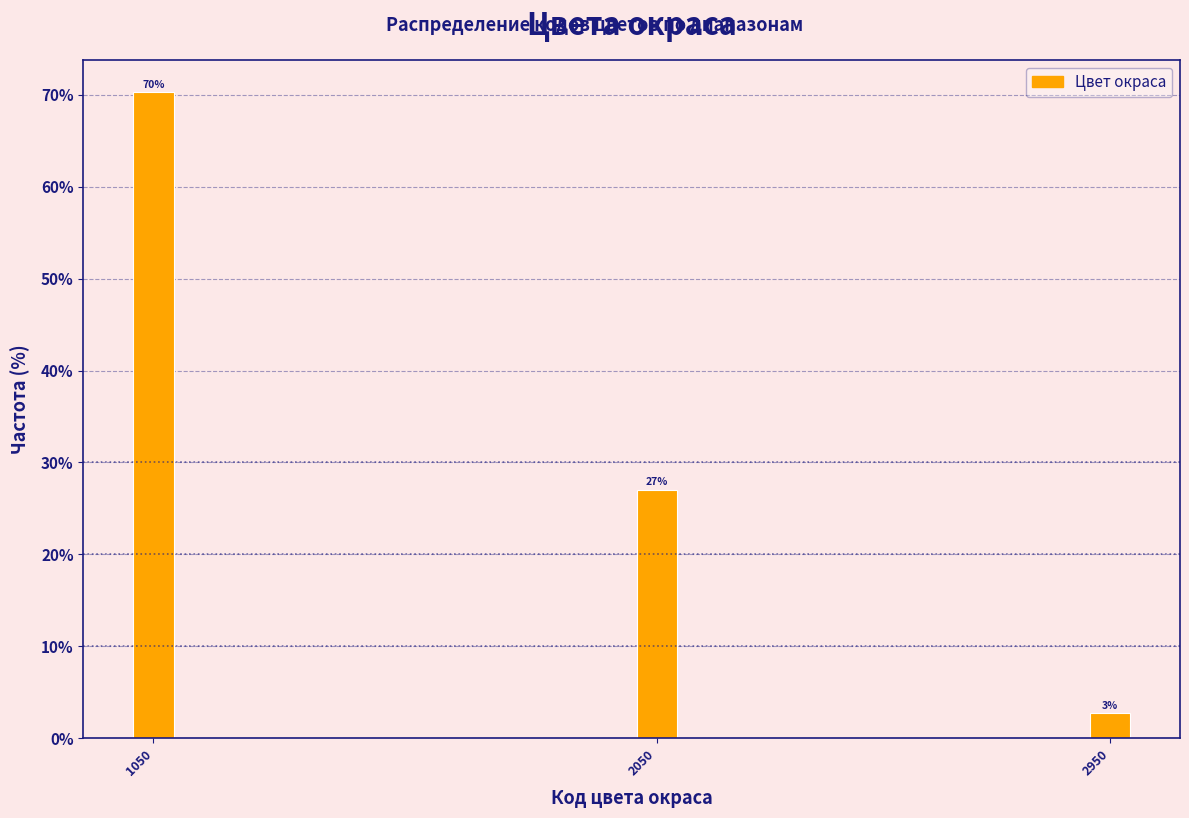

What is the minimum value shown in the chart?

2.7